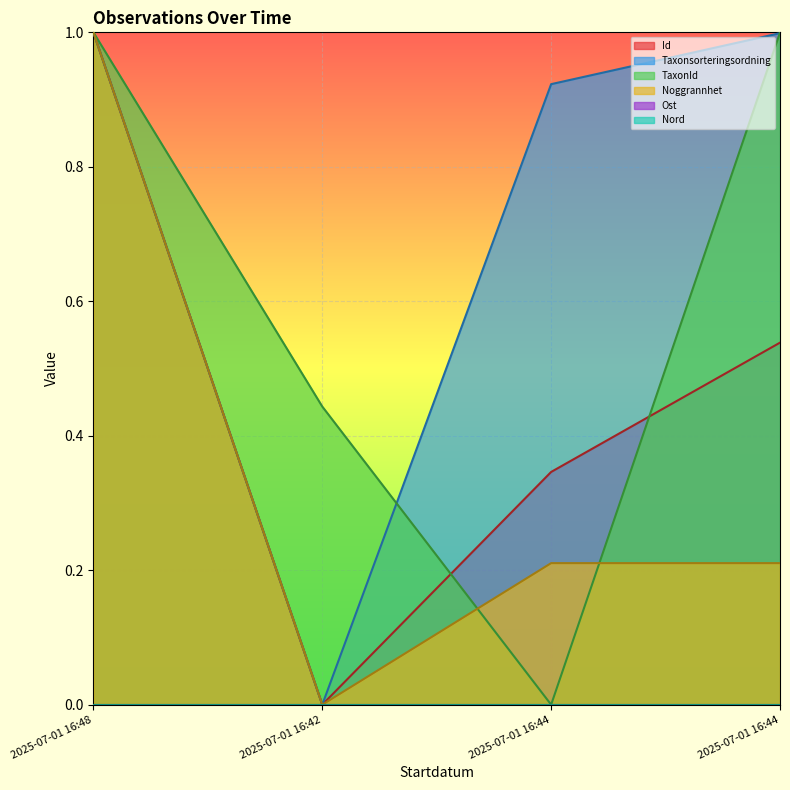

What is the total value across all series at 2025-07-01 16:42?

0.4